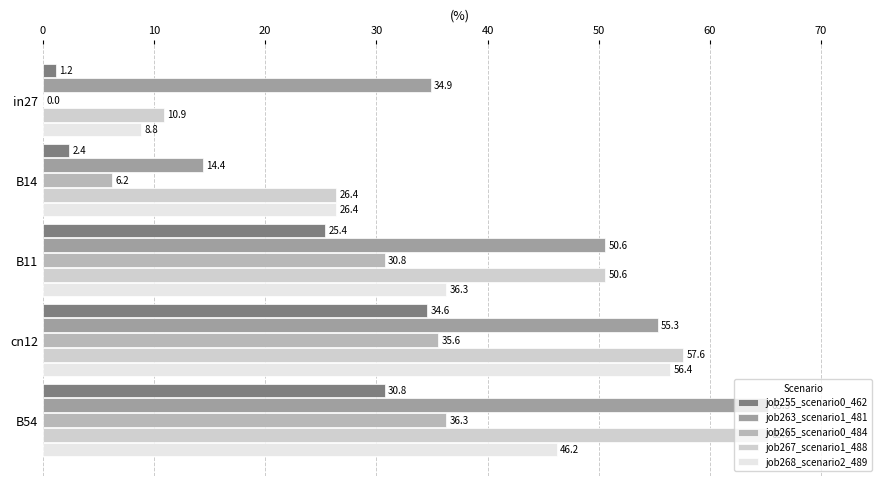

Which series changed the most between B14 and B11?

job263_scenario1_481